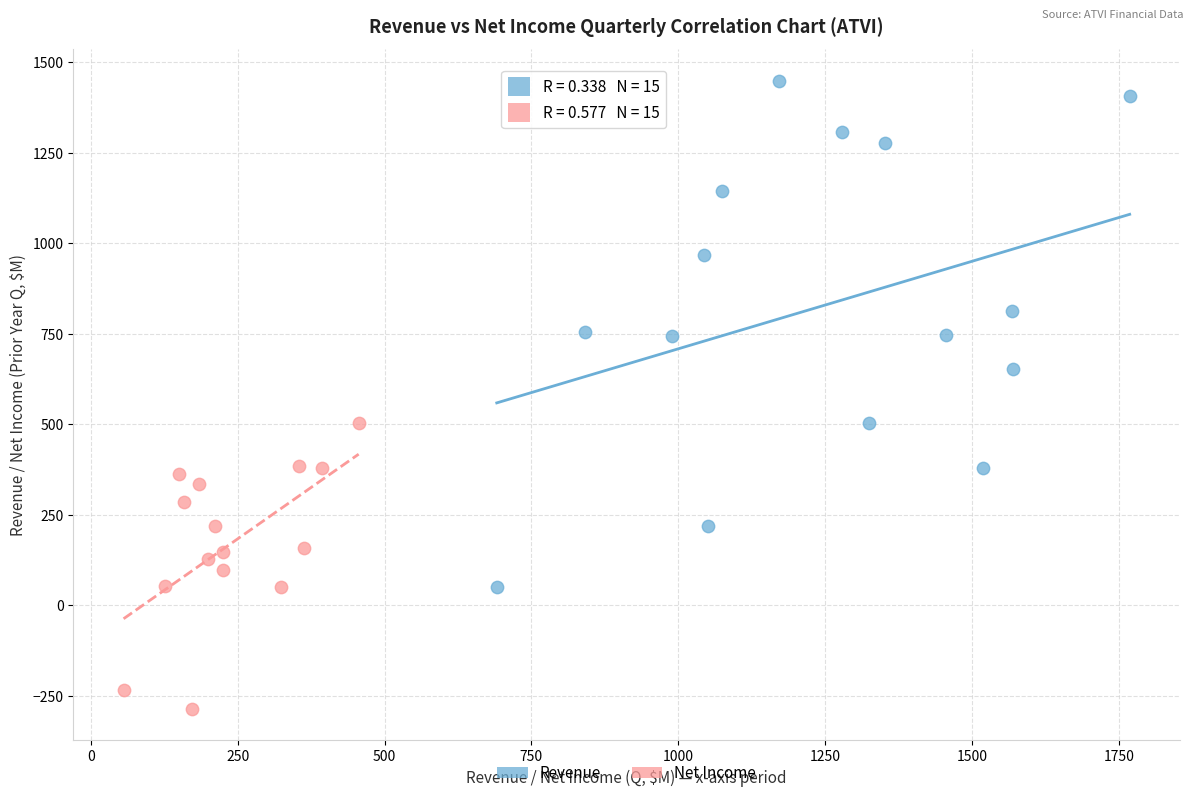

Which series contains the highest Y value?

Revenue